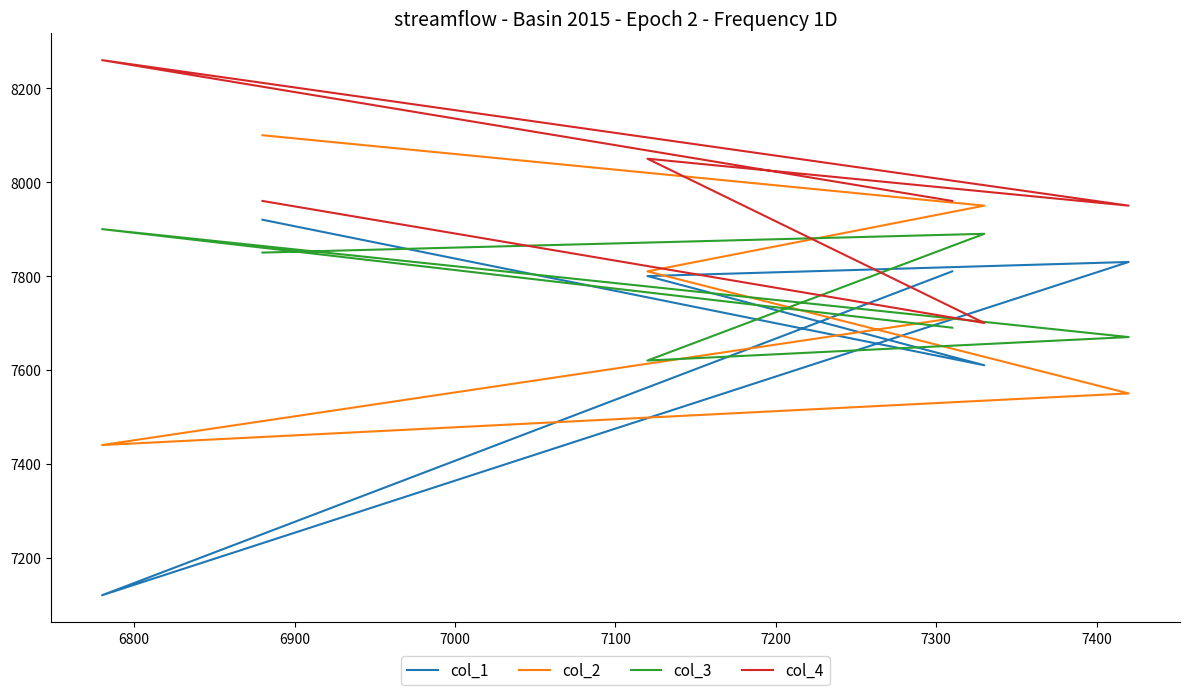

How many lines are shown in the chart?

4